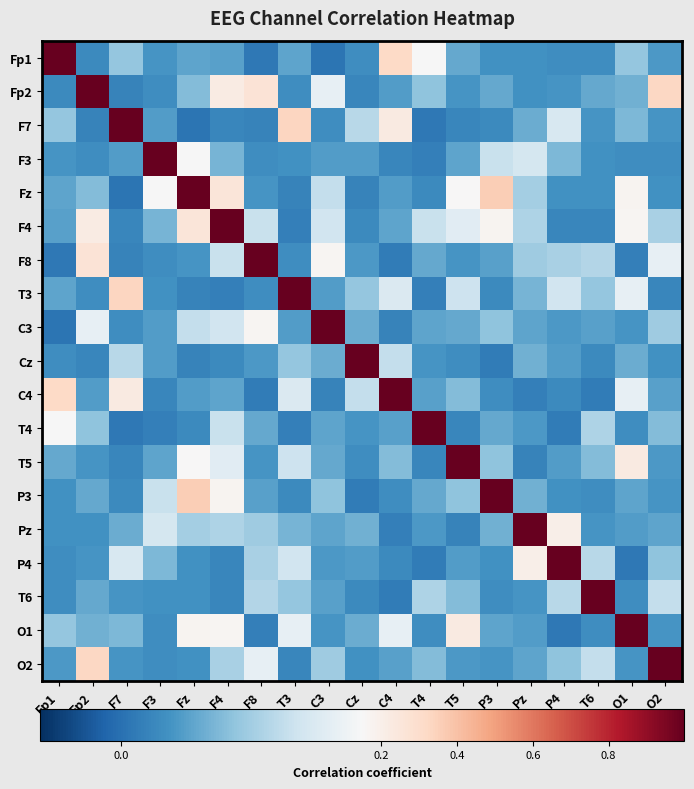

List the series in order of their peak value, highest first.

Fp1, Fp2, F7, F3, Fz, F4, F8, T3, C3, Cz, C4, T4, T5, P3, Pz, P4, T6, O1, O2